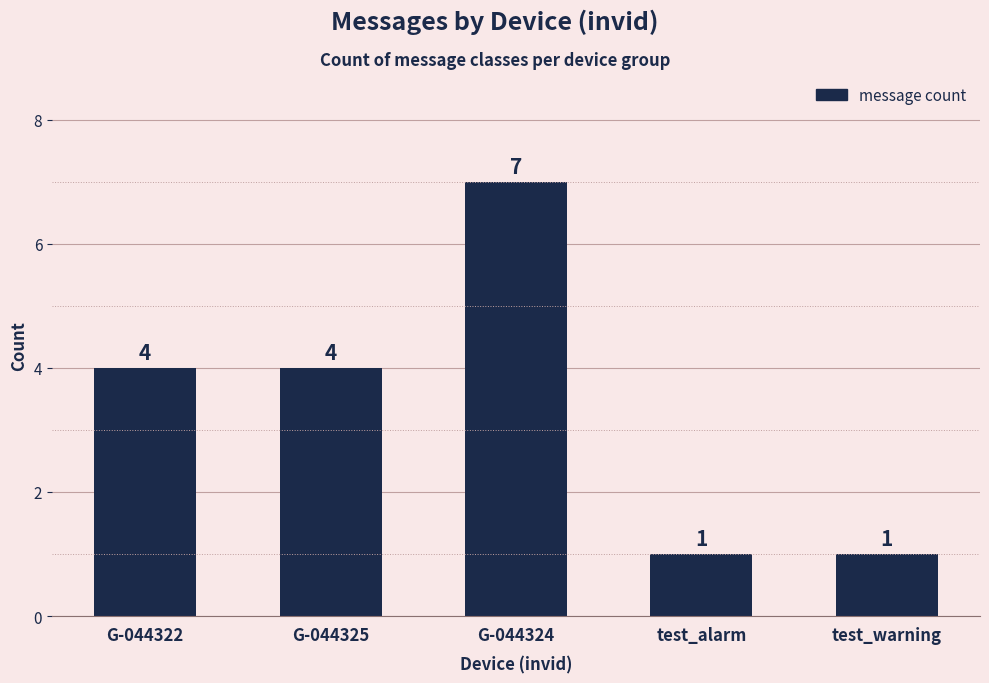

What is the sum of the values at G-044322 and test_warning?

5